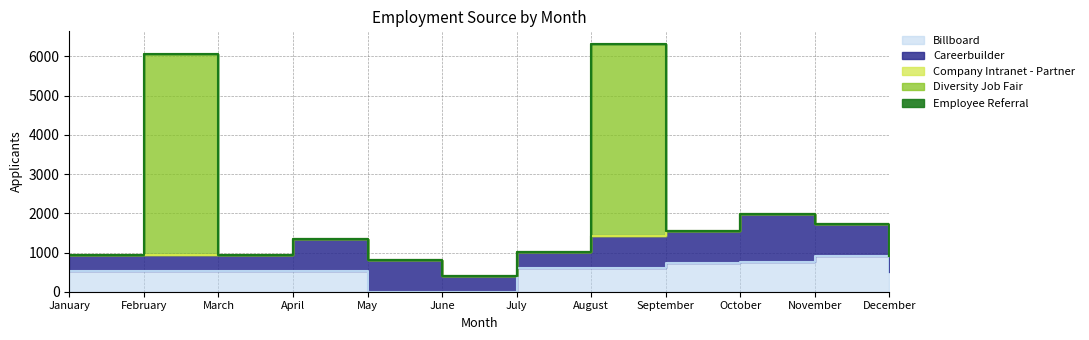

Read the Careerbuilder value at November, to the nearest 10.

820